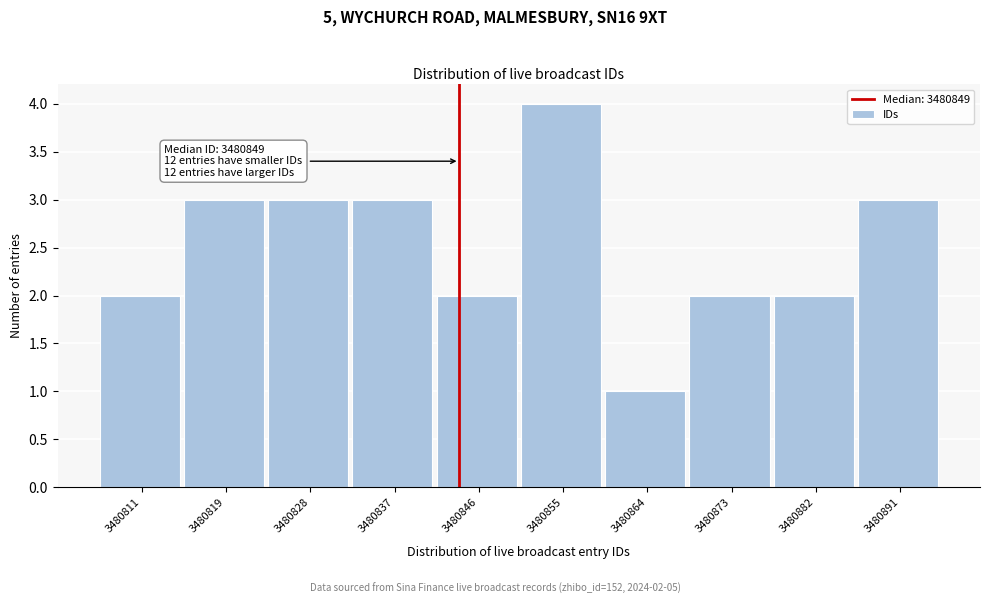

Reading right to left, list all the values displayed in this chart.

3	2	2	1	4	2	3	3	3	2